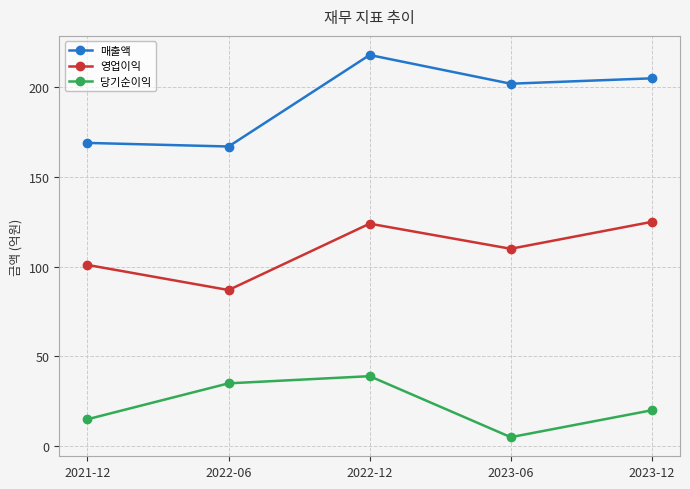

Is it true that 영업이익 equals 63 at 2023-12?

False